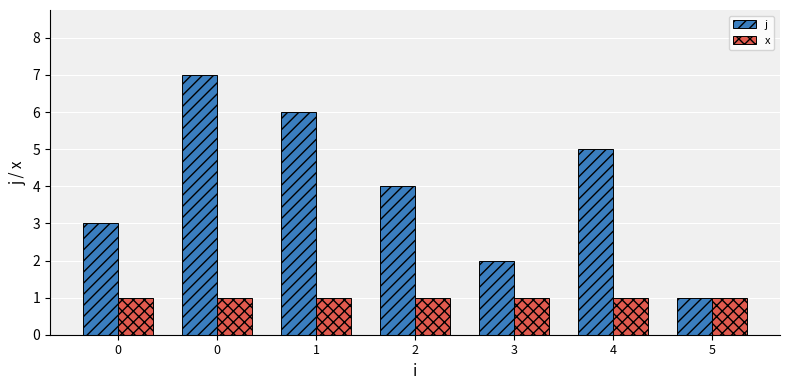

Count the j values in the range 2 to 6.

5